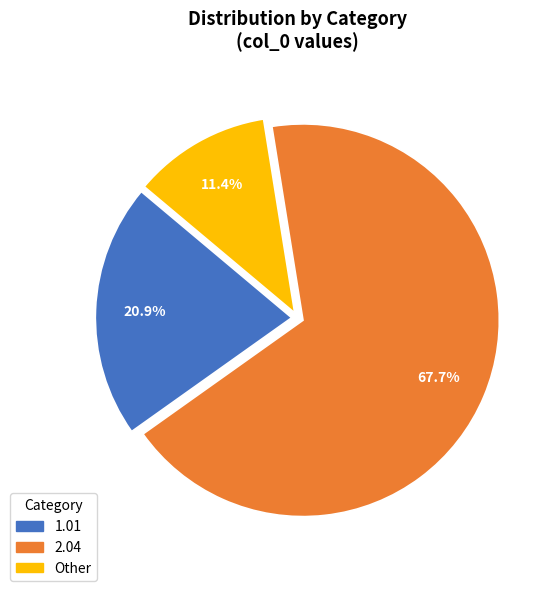

Is there a majority slice in this chart?

Yes